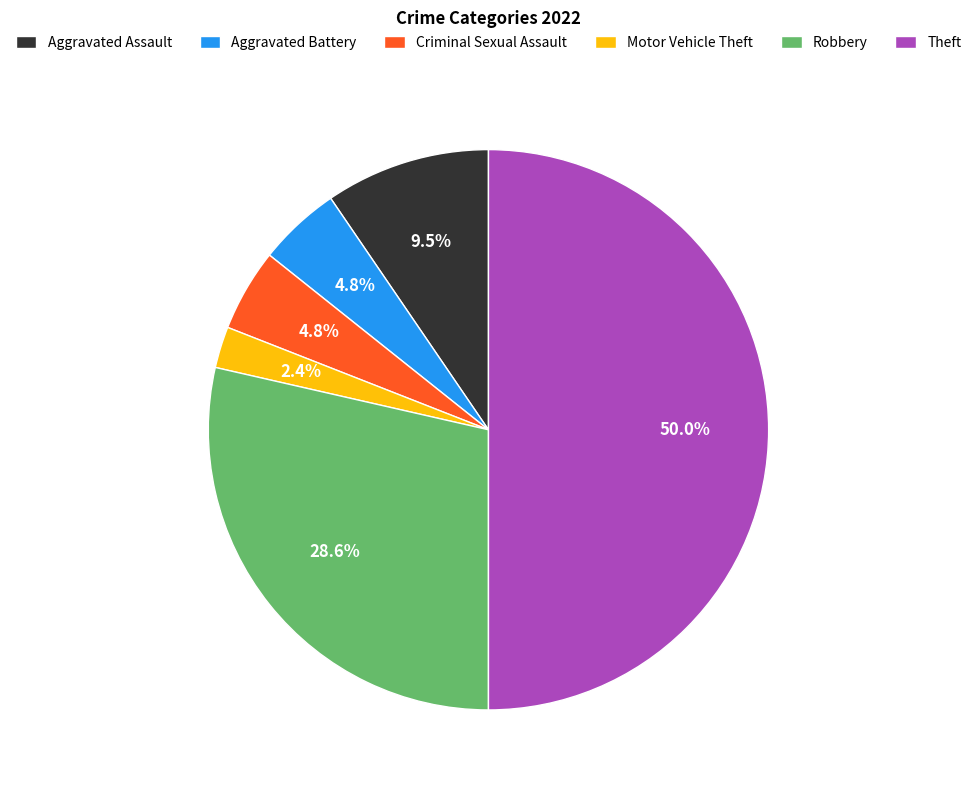

What portion of the pie excludes Aggravated Battery?

95.2%